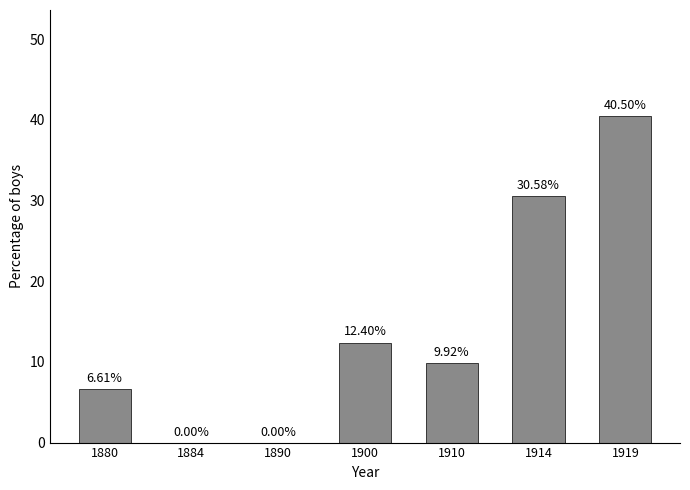

What is the sum of all values?

100.0